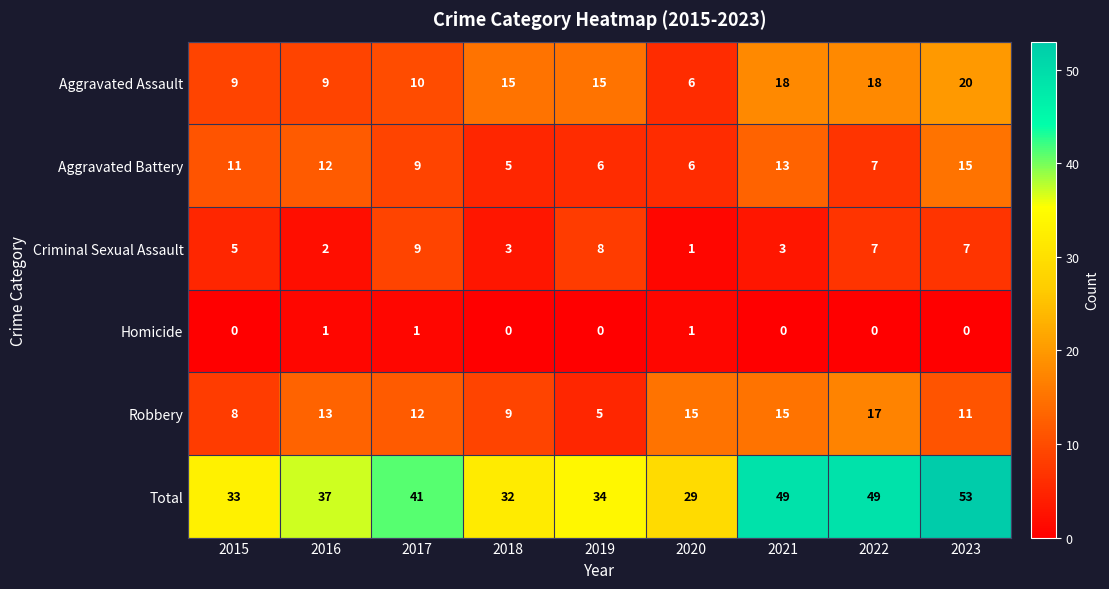

What is the maximum value shown in the chart?

53